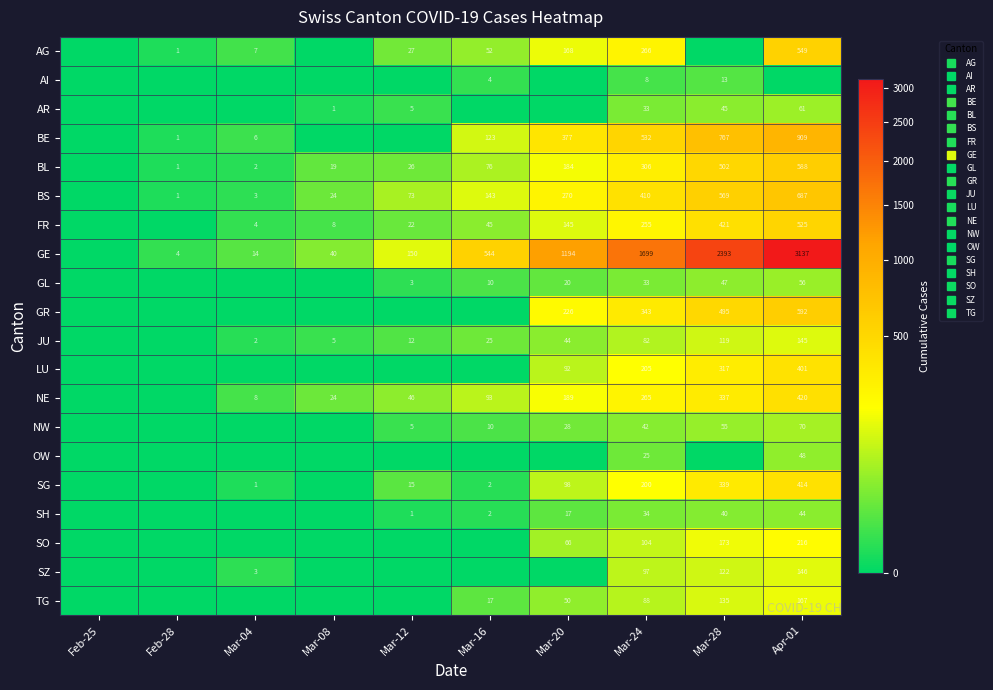

How many values in the BS series are below 143?

5